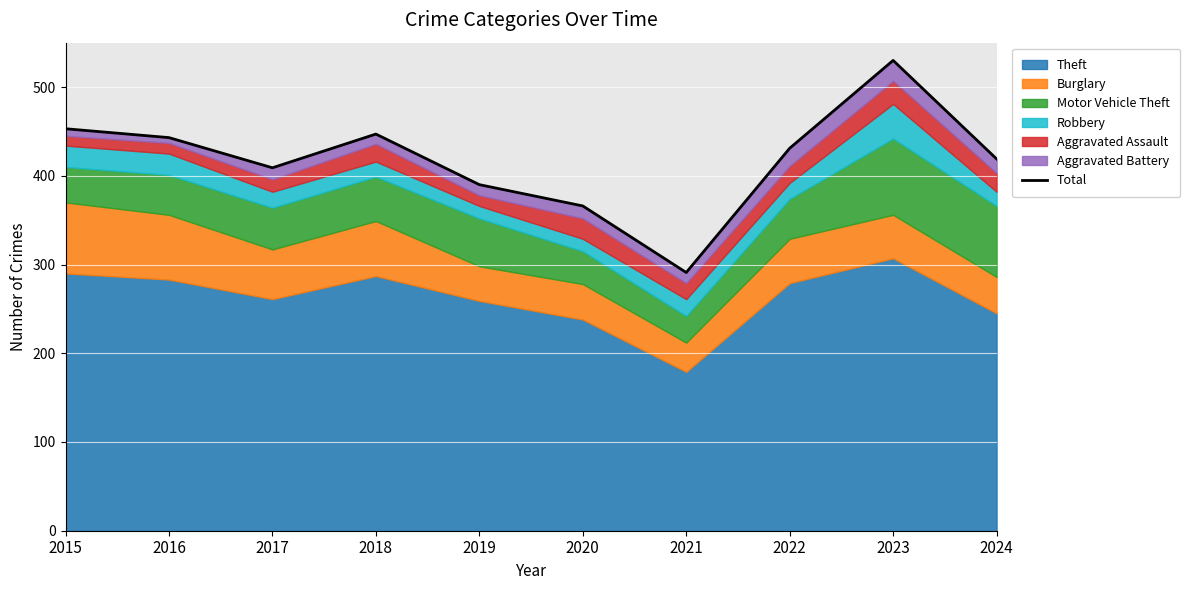

List the labels in order of value, largest first.

2023, 2015, 2018, 2016, 2022, 2024, 2017, 2019, 2020, 2021